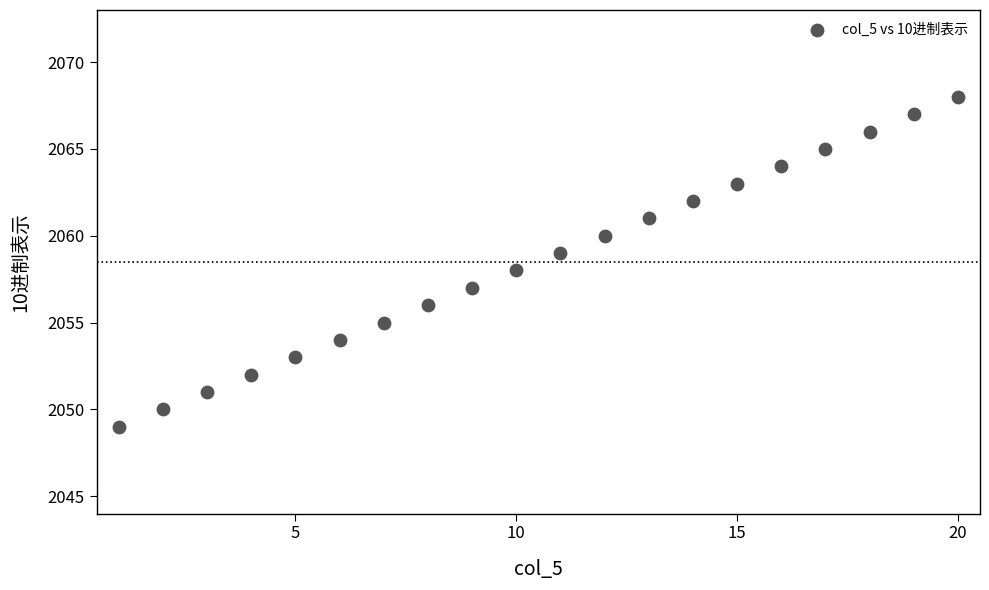

What is the range of X values (max minus min)?

19